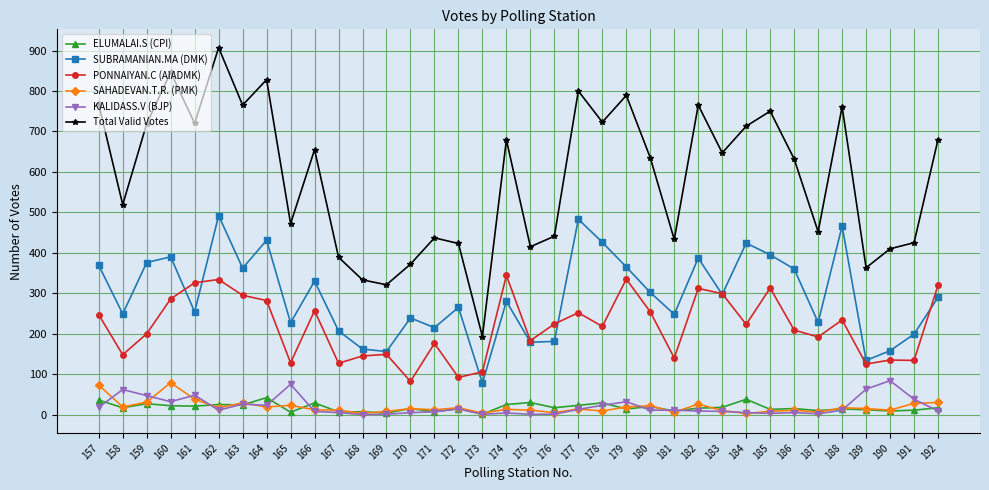

Where is the first local minimum for ELUMALAI.S (CPI)?

158